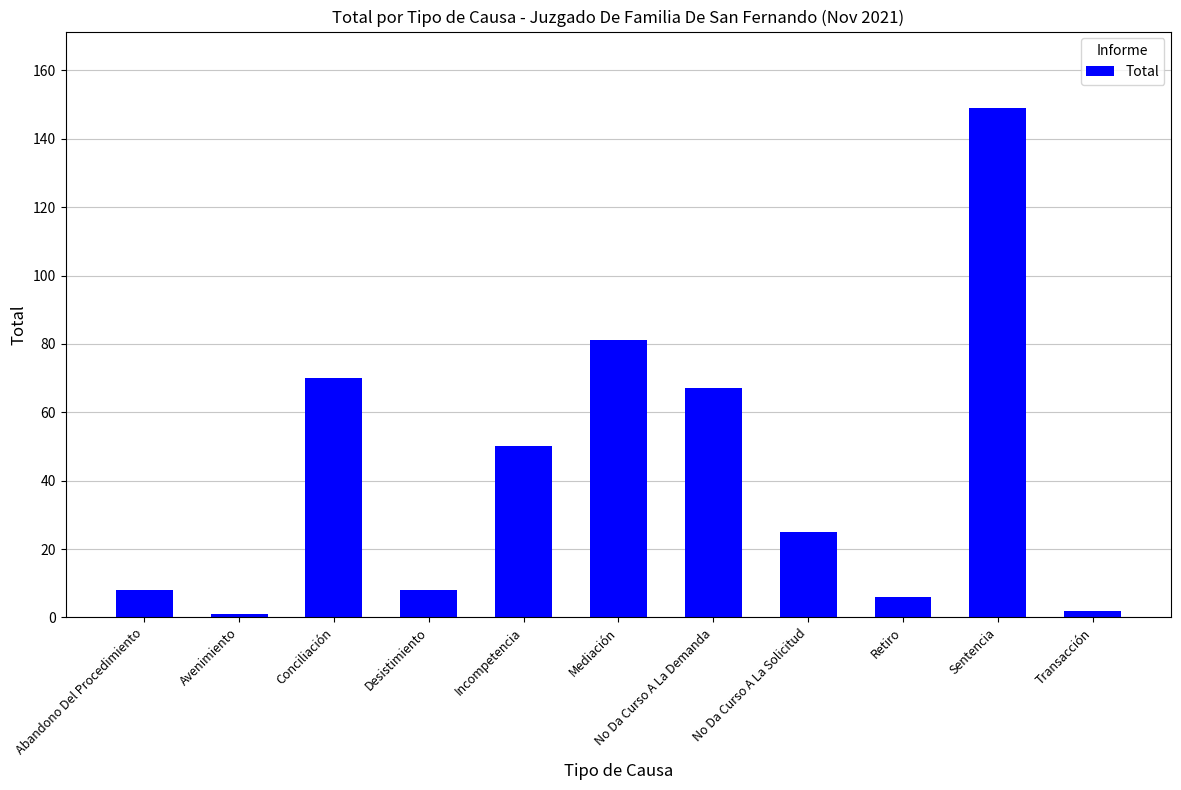

True or false: the data shows 8 at Abandono Del Procedimiento.

True